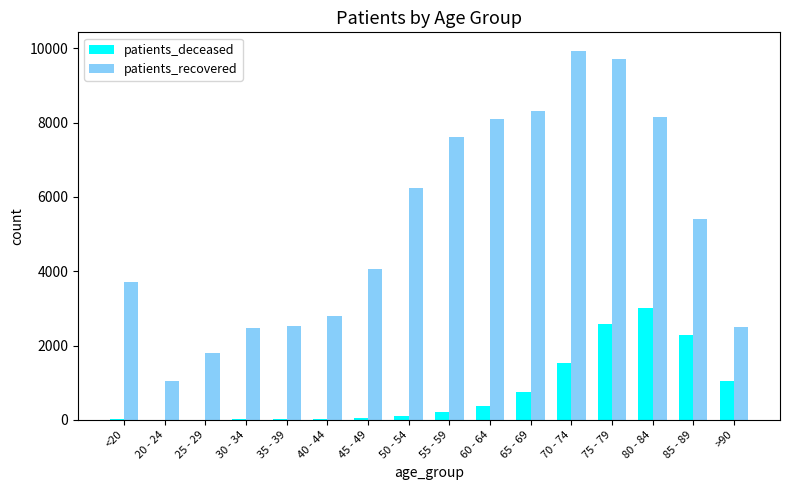

What is the maximum value shown in the chart?

9935